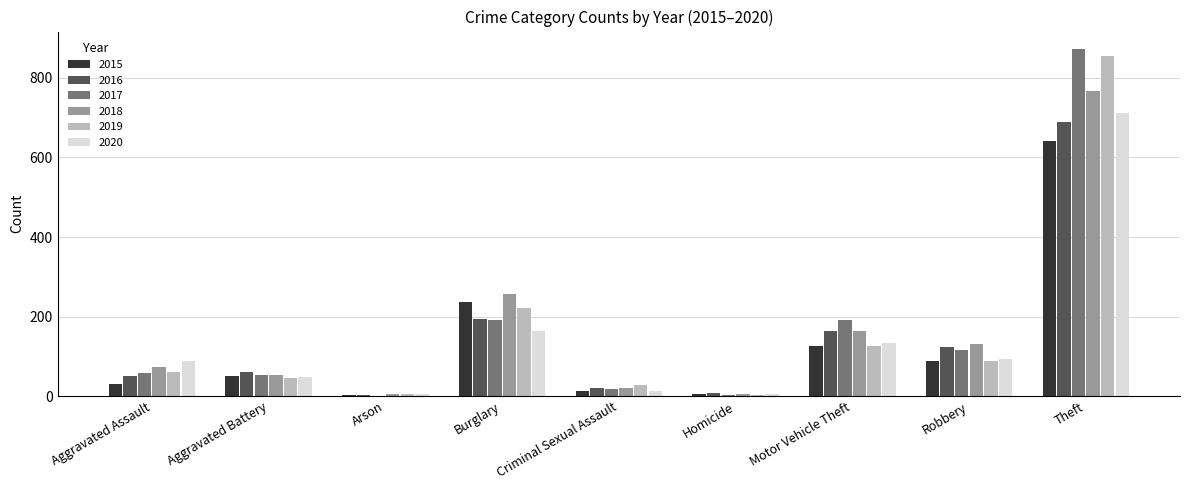

Which series changed the most between Robbery and Theft?

2019